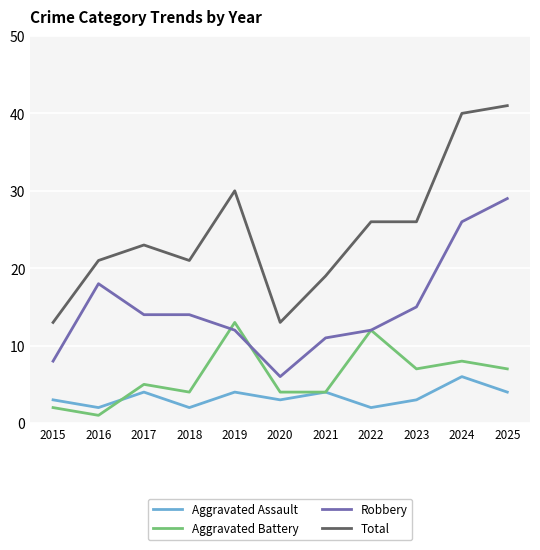

Which series changed the most between 2016 and 2024?

Total